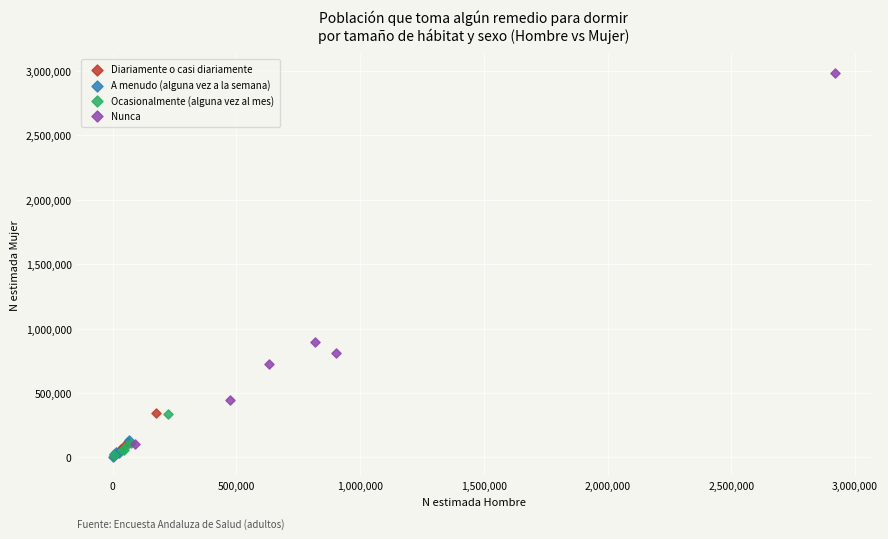

Which series contains the highest Y value?

Nunca